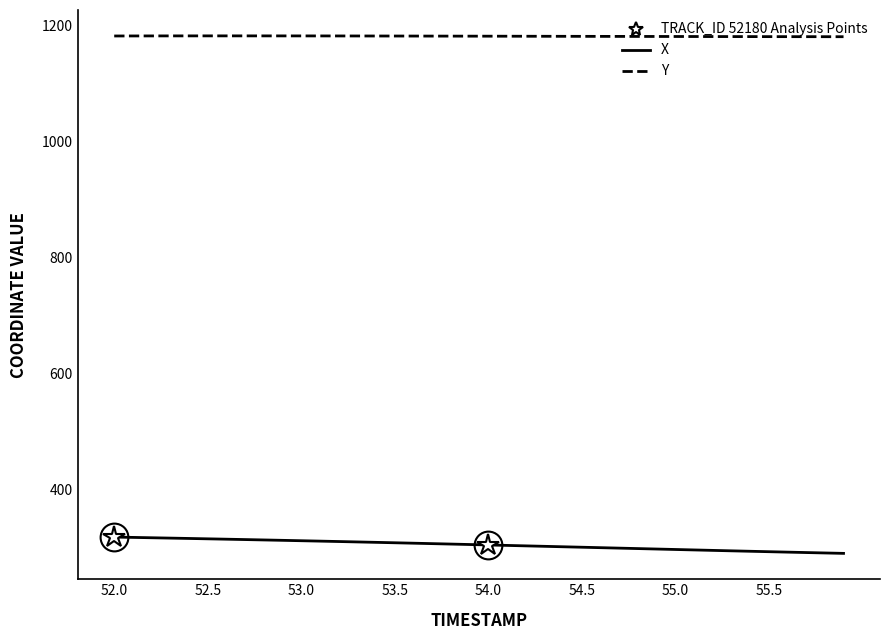

True or false: Y and X cross at least once.

False